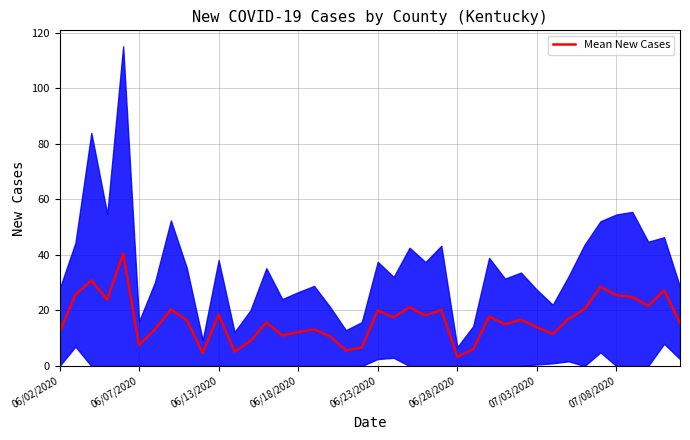

What is the difference between the maximum and minimum values?

37.2